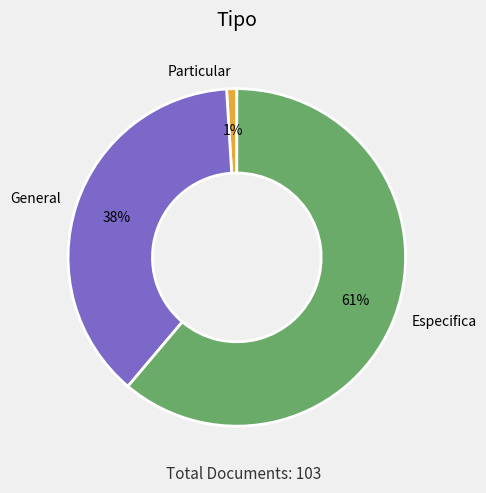

To the nearest percent, what is the difference between the General and Particular slice percentages?

37%